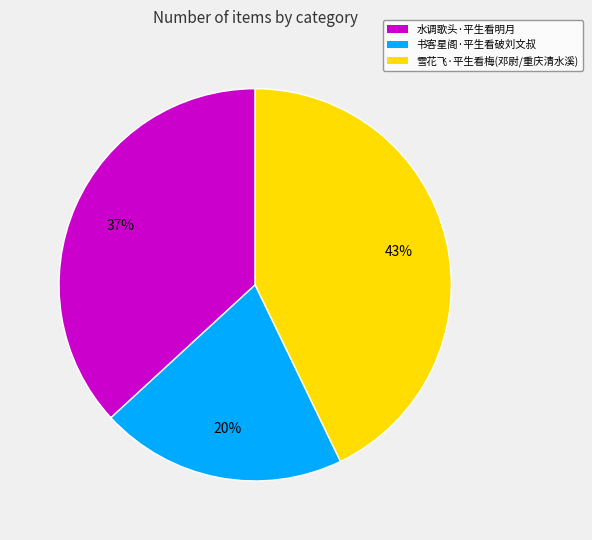

To the nearest percent, what portion does 水调歌头·平生看明月 represent?

37%